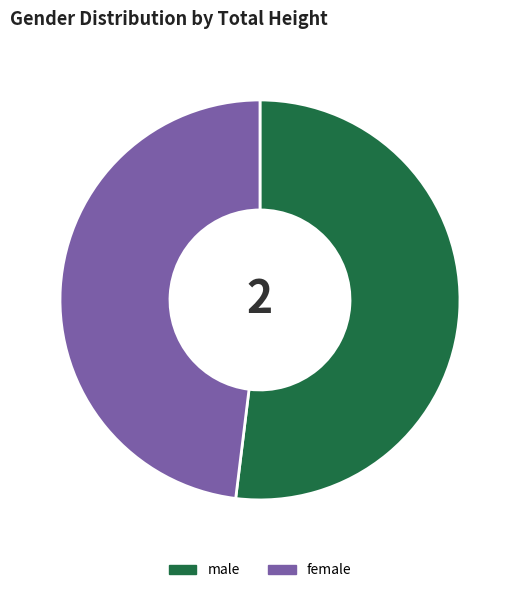

Does female represent more than half of the total?

No